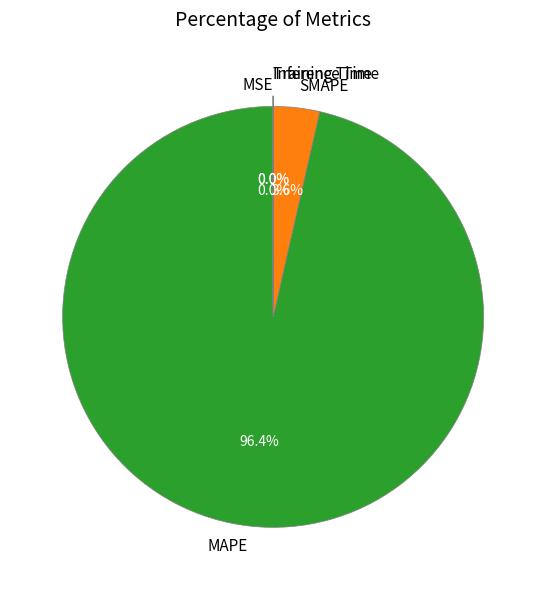

Which slice is the largest?

MAPE